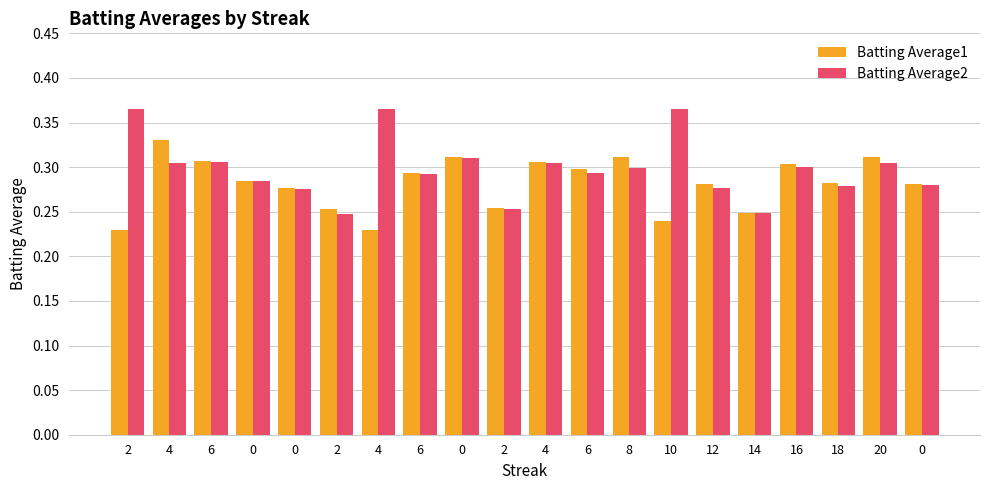

Where is Batting Average2 nearest to the value 0?

2